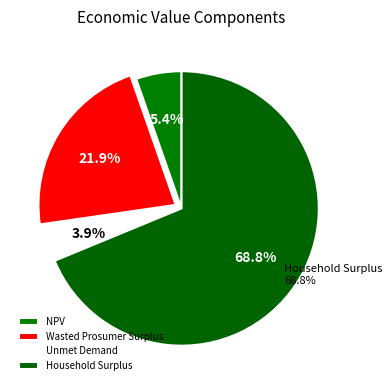

The NPV slice represents 5% of the pie. True or false?

True